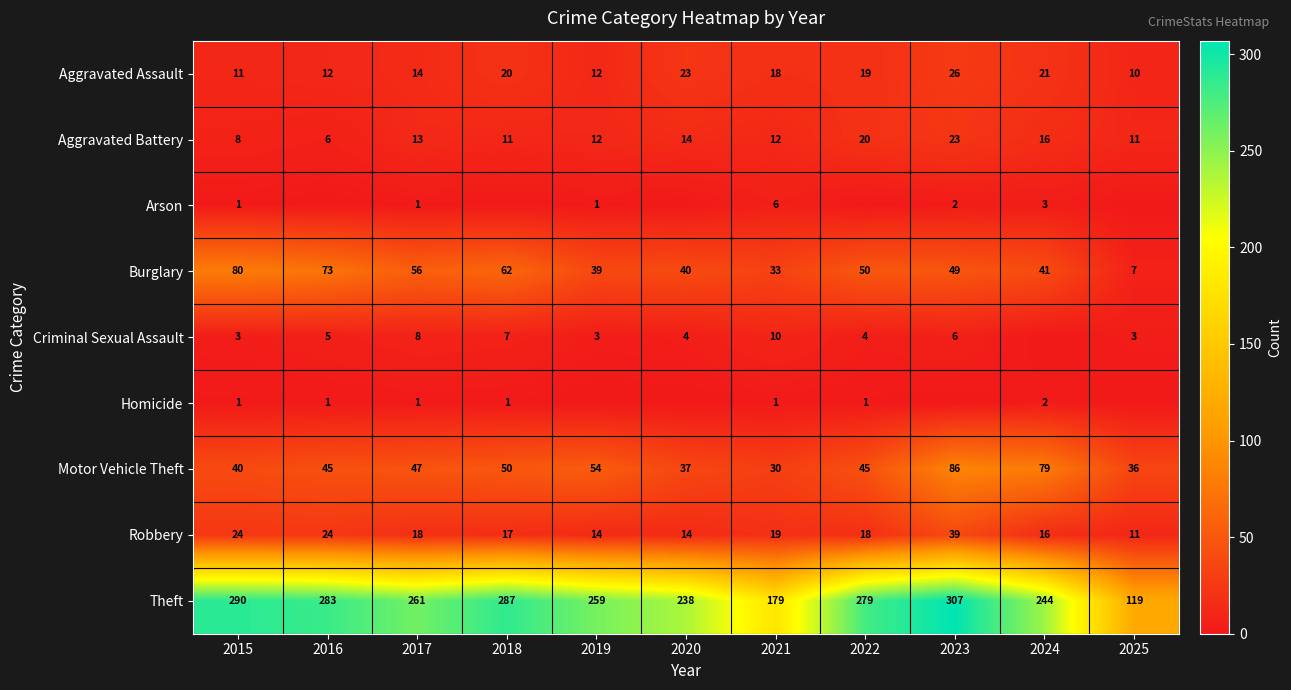

How many data points does each series have?

11